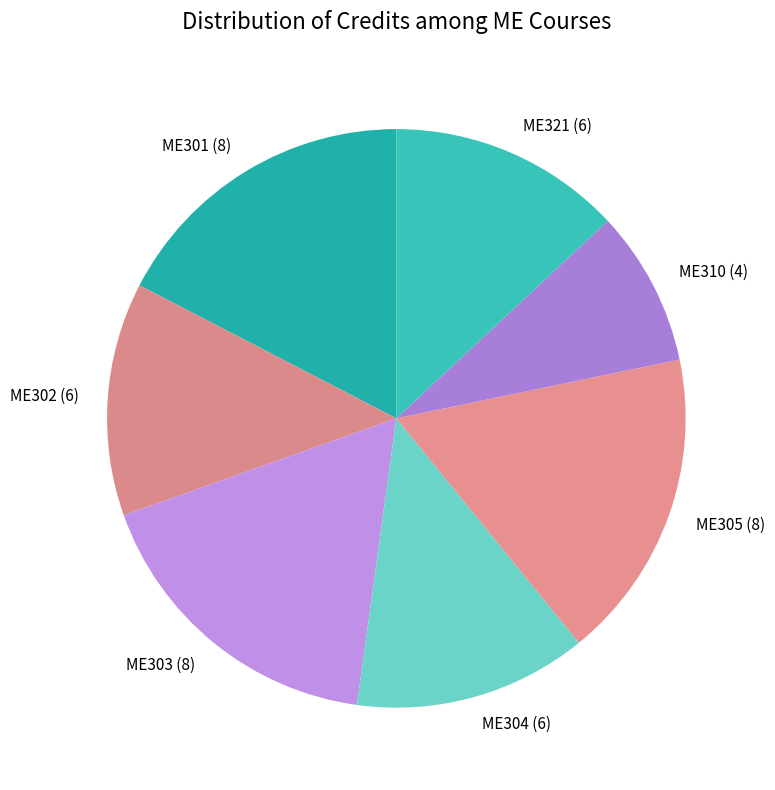

True or false: ME301 (8) accounts for 17% of the total.

True